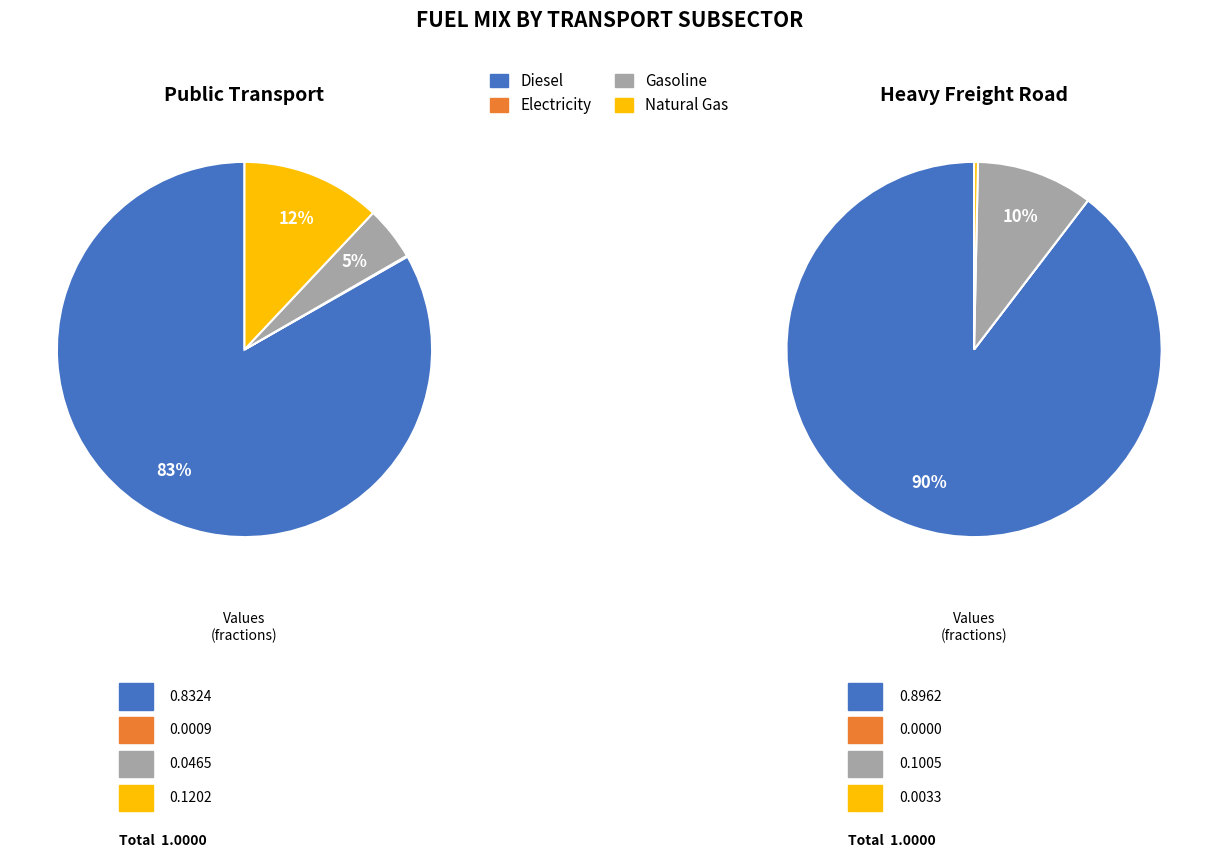

How many segments does this pie chart have?

4